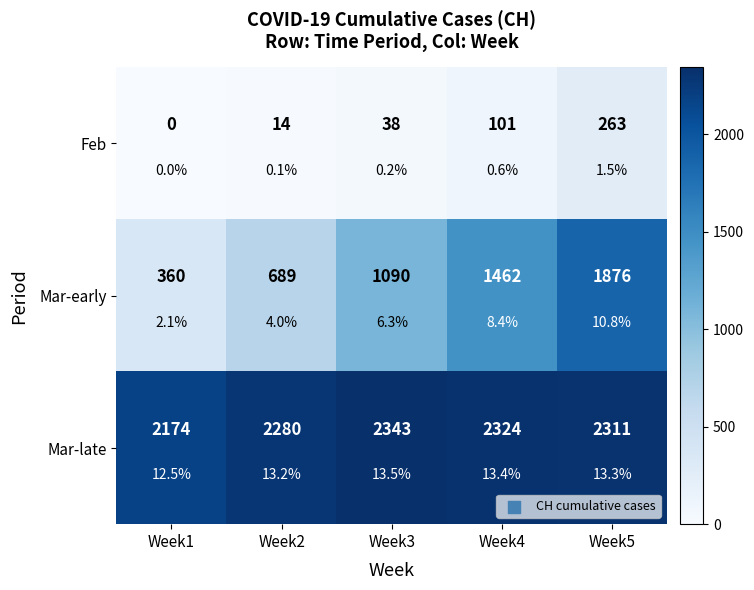

What is the spread (max minus min) of values at Week4?

2223